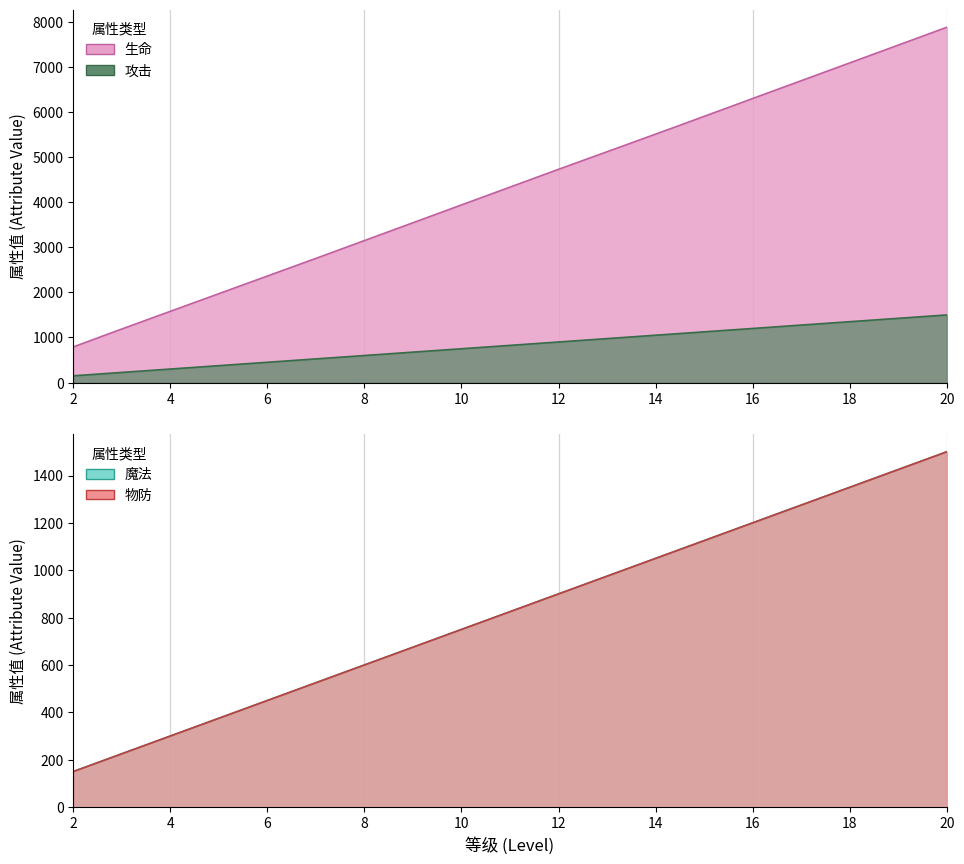

What is the value of the 攻击 point at the 2nd from the left?

300